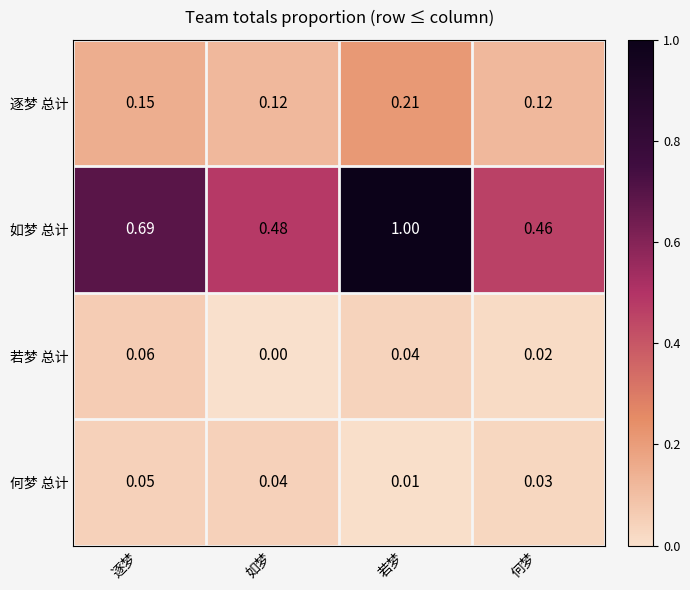

At how many categories does at least one series exceed 0?

4